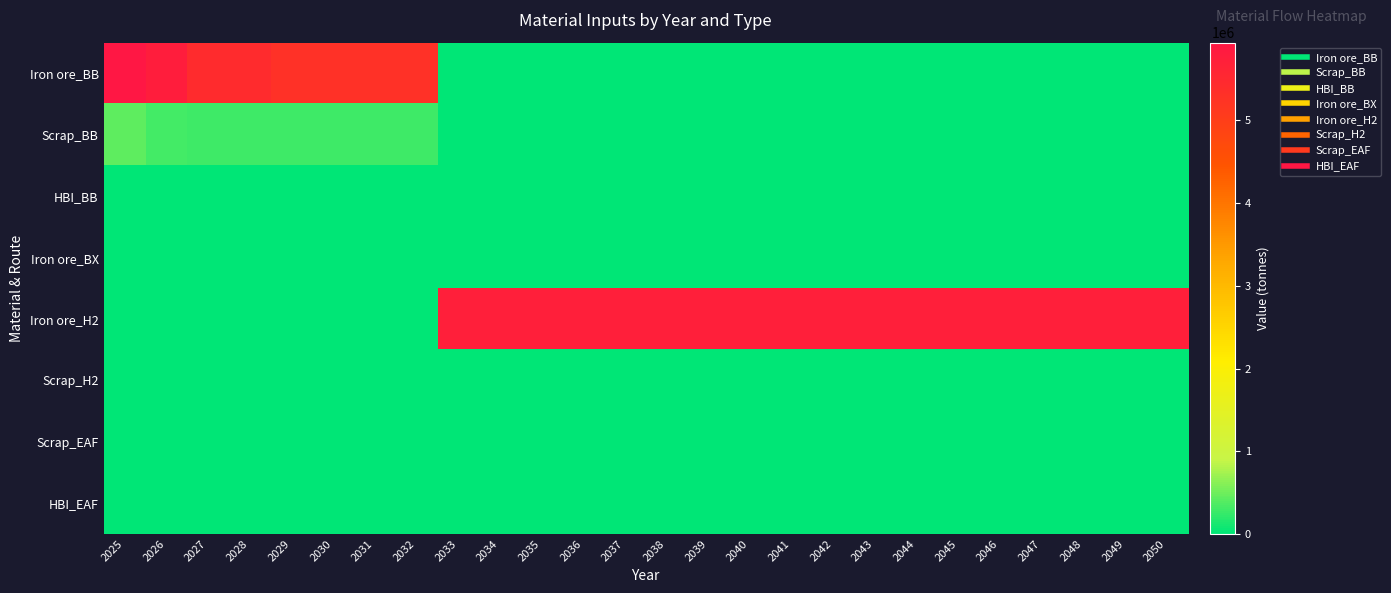

Which category has the lowest value across all series?

2033